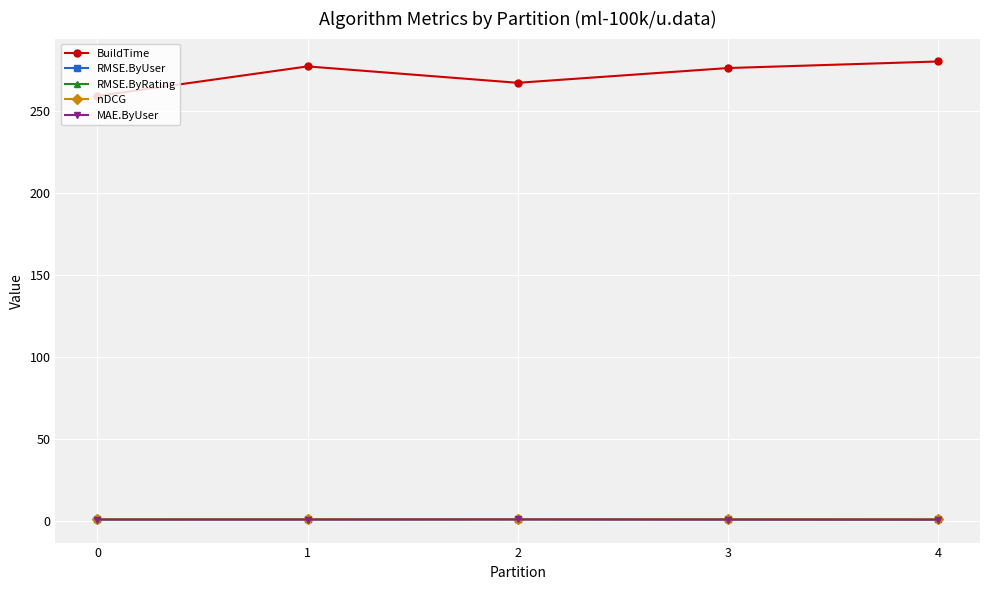

Which series has the largest range (max minus min)?

BuildTime